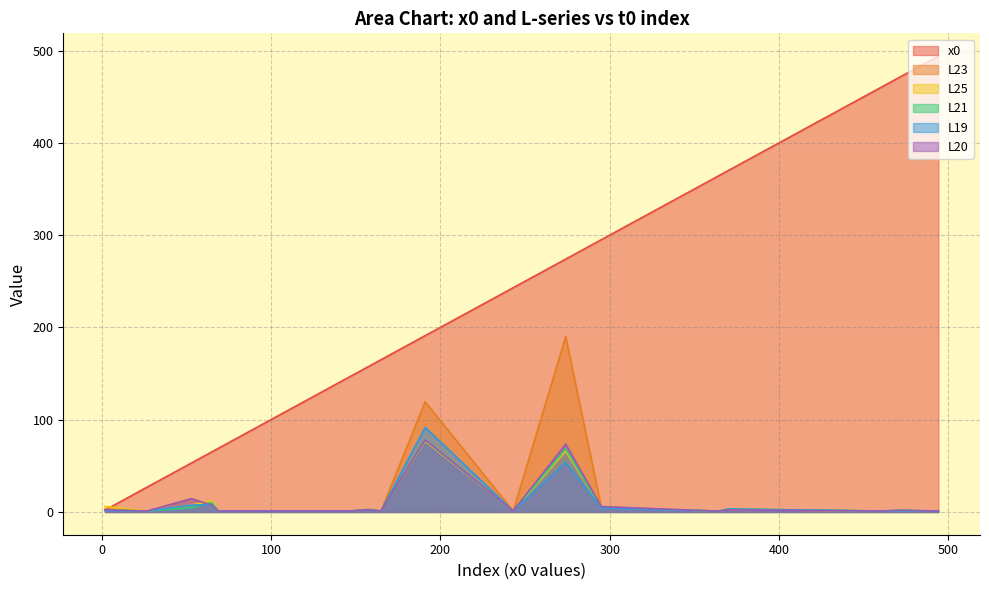

Rank the categories by L20 value from highest to lowest.

191, 274, 53, 65, 295, 158, 370, 2, 471, 243, 147, 123, 365, 69, 494, 165, 460, 362, 27, 110